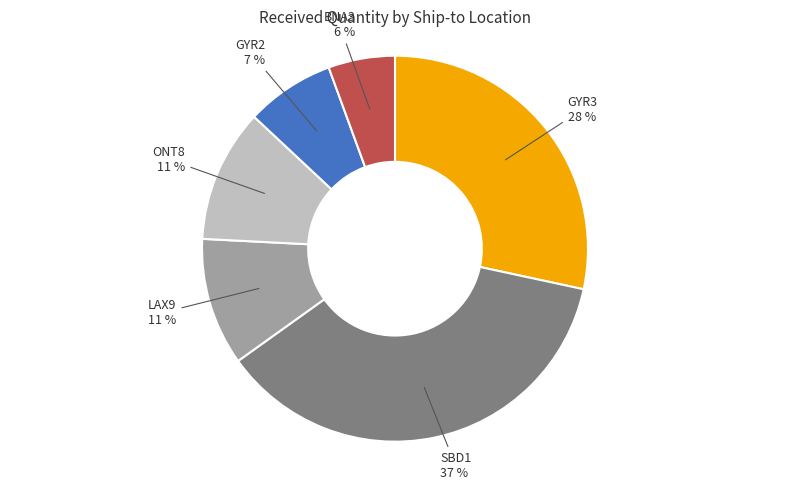

To the nearest percent, what portion does GYR3 represent?

28%